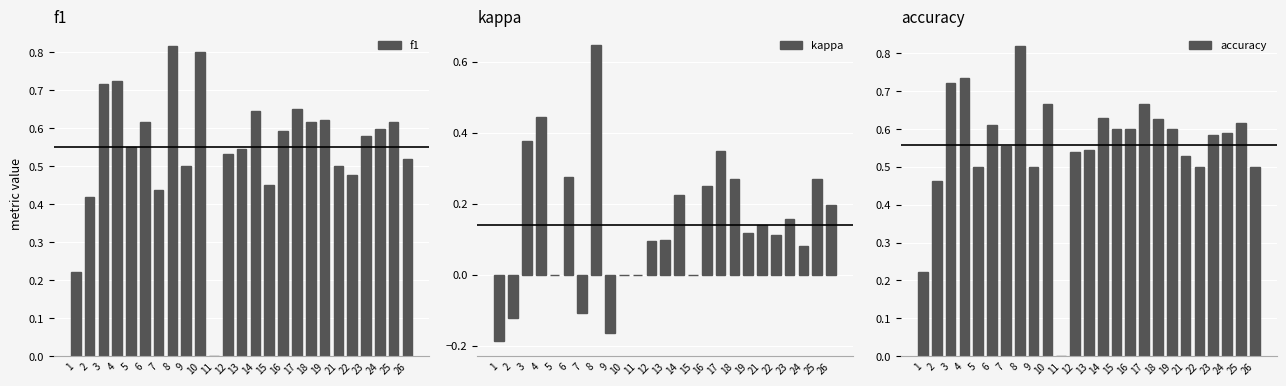

How many values in kappa are above zero?

17